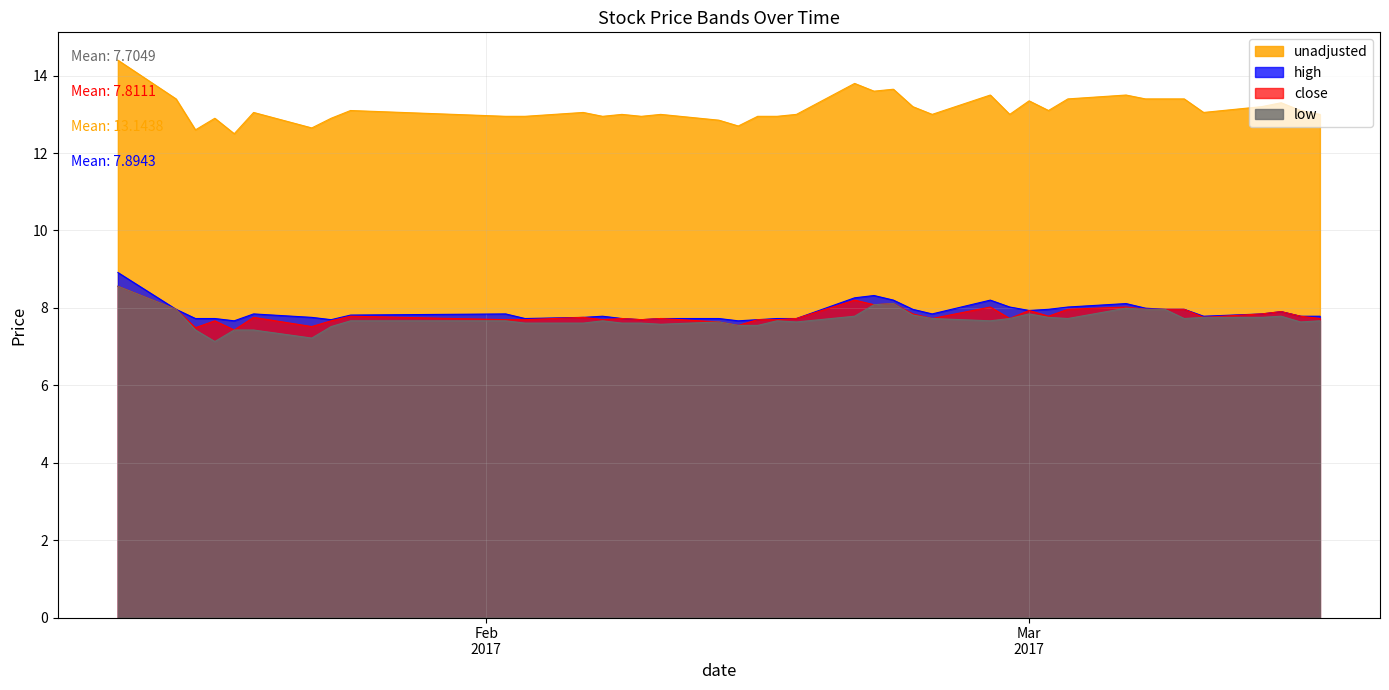

List the series in order of their peak value, highest first.

unadjusted, high, low, close